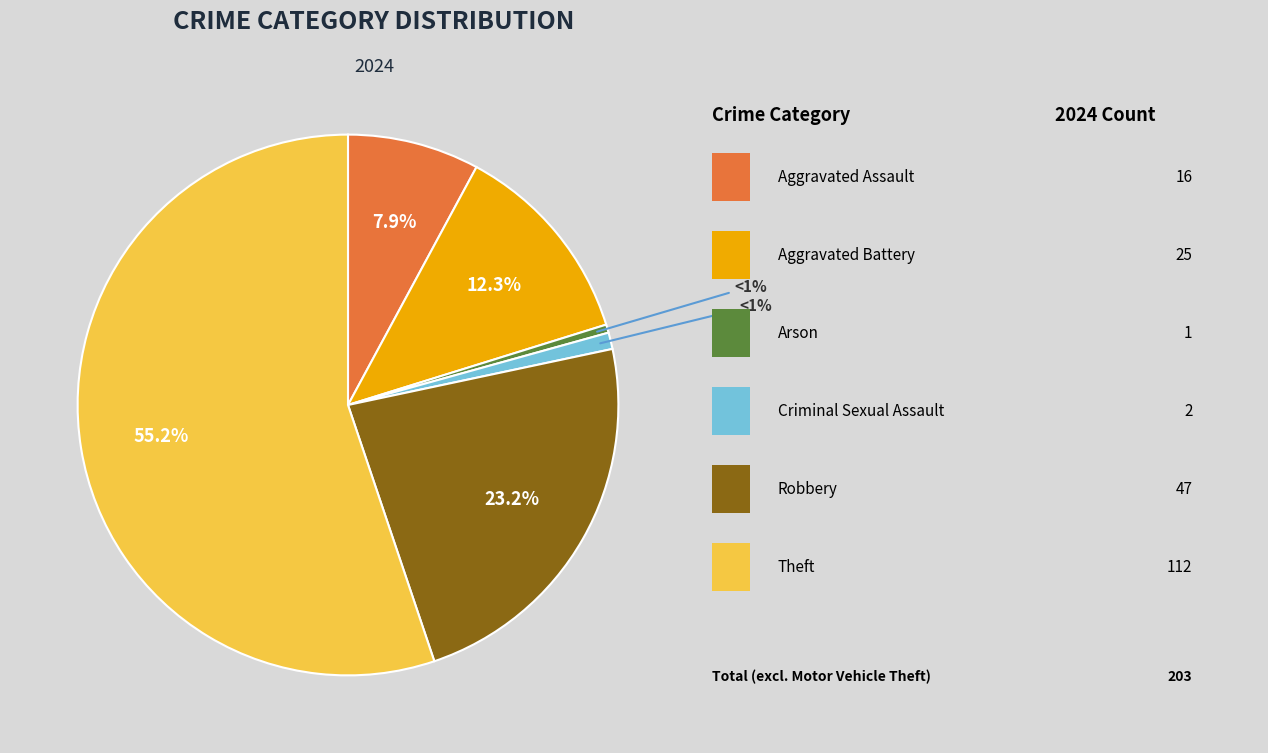

Is there any slice that represents more than half of the pie?

Yes